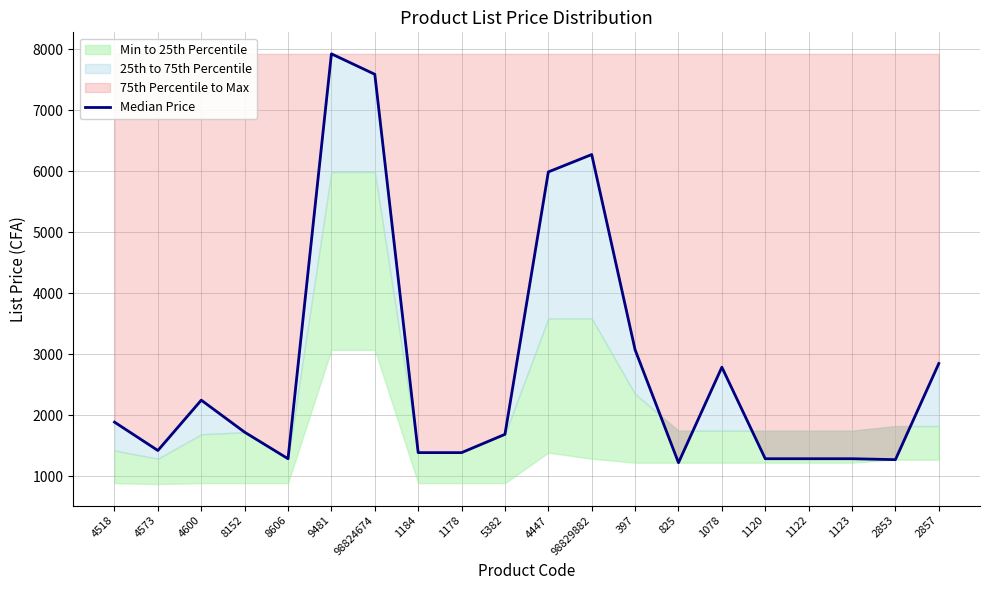

What is the smallest value displayed?

1225